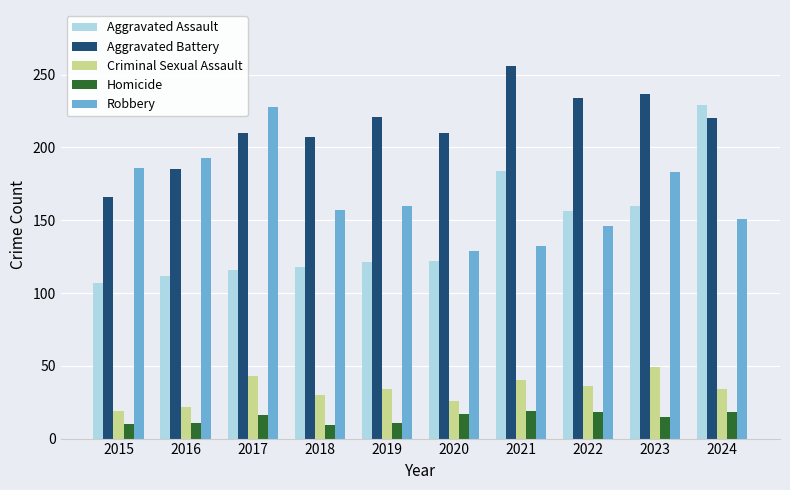

Read the Homicide value at 2017, to the nearest 5.

15